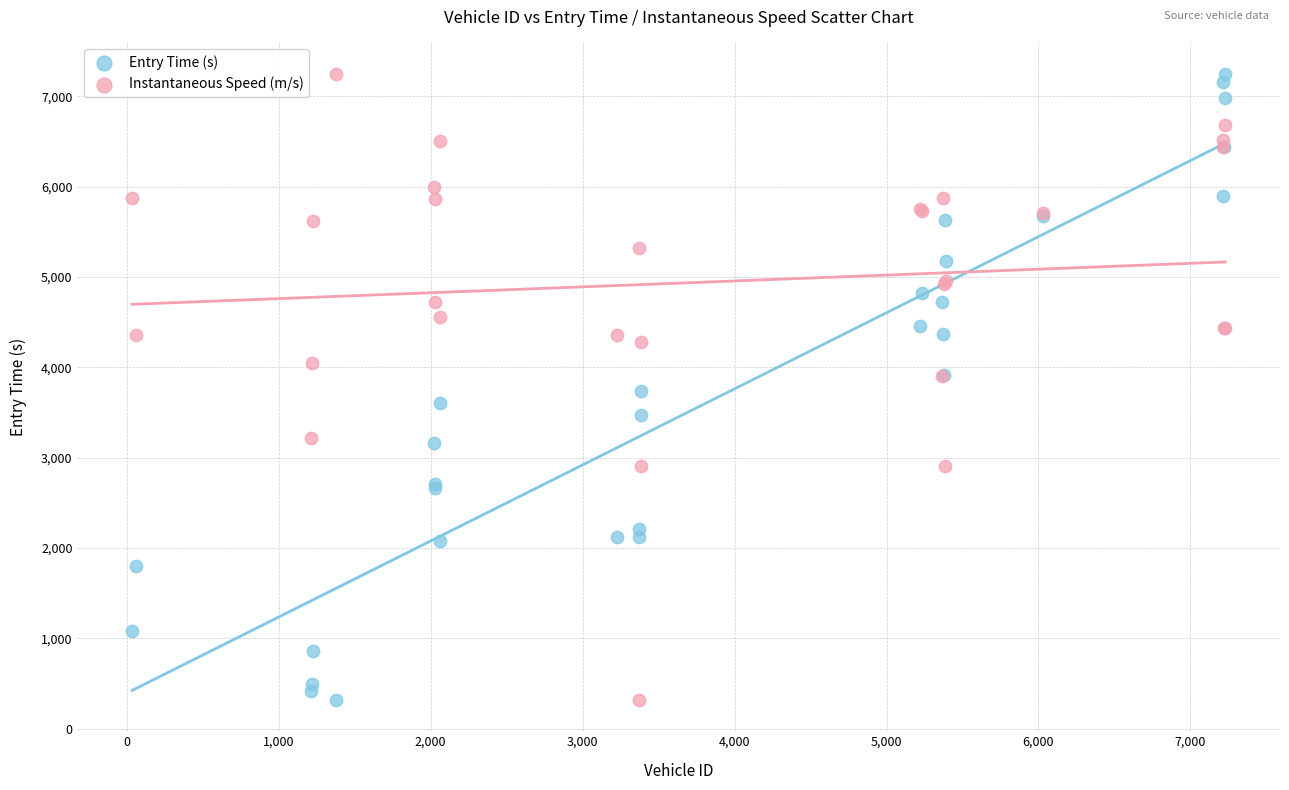

What is the X range (max minus min) for the scatter plot?

7195.0